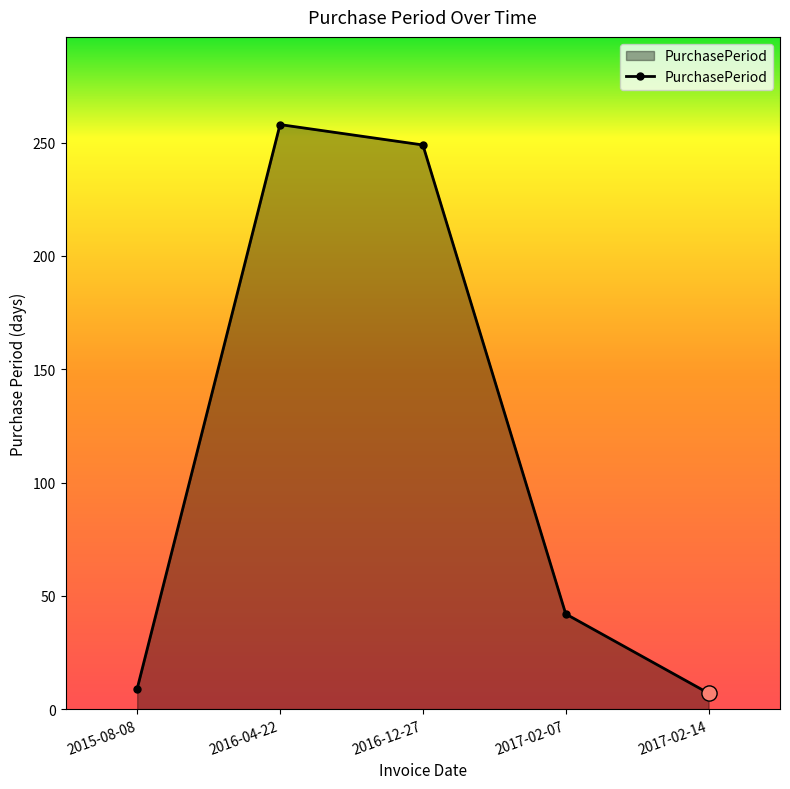

What is the change in value from 2015-08-08 to 2016-04-22?

+249